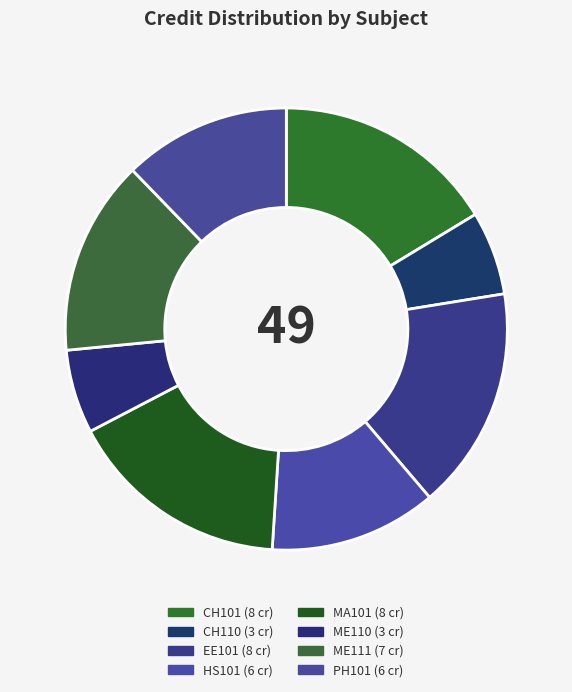

To the nearest percent, what is the difference between the largest and smallest slice percentages?

10%